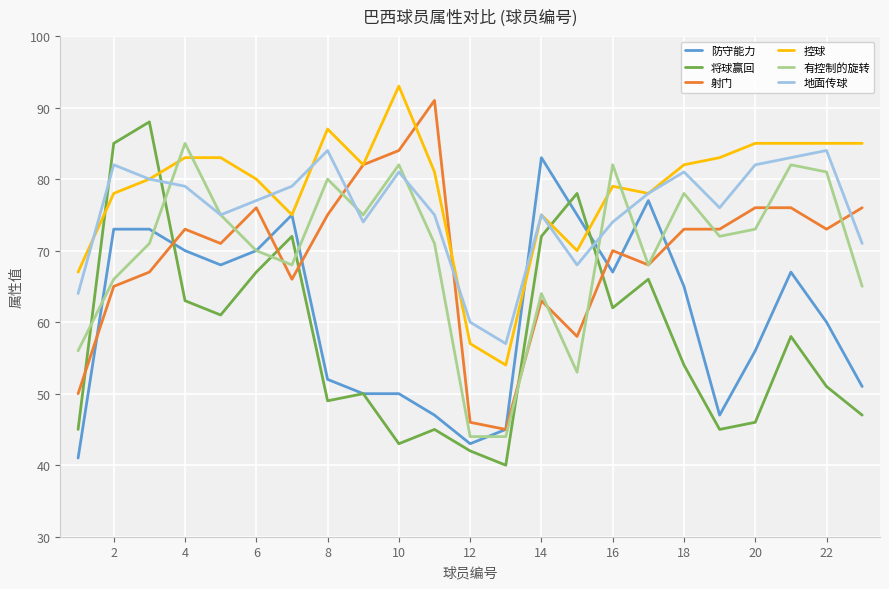

How many interior local valleys does the 地面传球 series have?

5